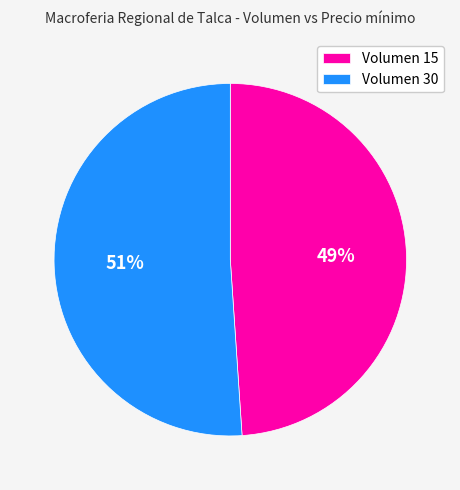

What percentage is the Volumen 30 slice, to the nearest percent?

51%